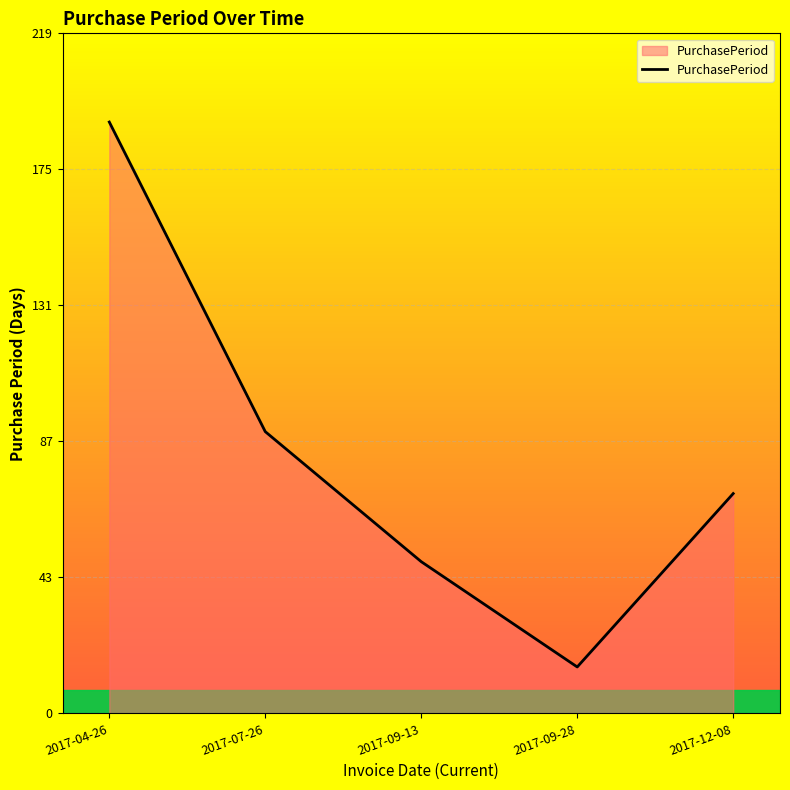

True or false: the data has more than 1 interior local peaks.

False